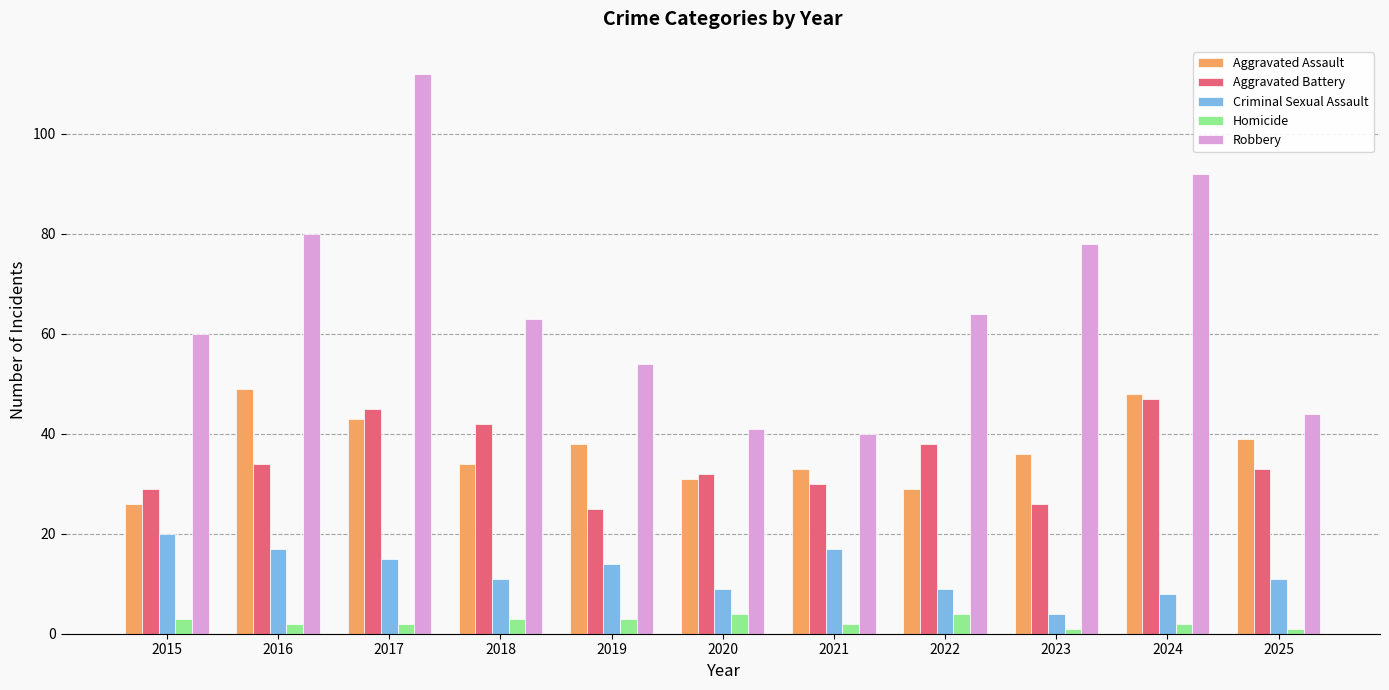

Are the bars grouped side by side (vs. stacked)?

Yes